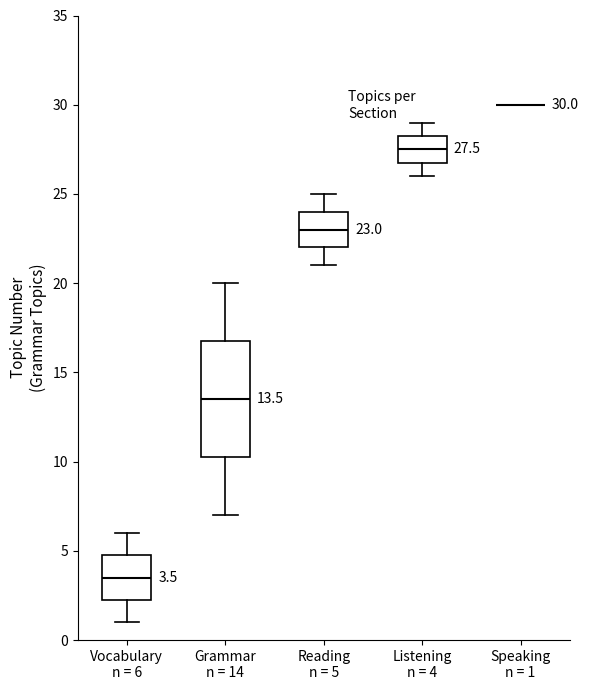

Comparing the boxes themselves (not the whiskers), which one is the tallest?

Grammar n = 14